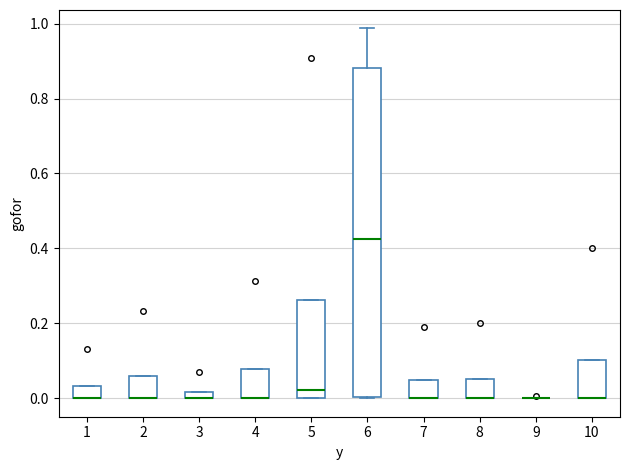

Comparing the boxes themselves (not the whiskers), which one is the tallest?

6